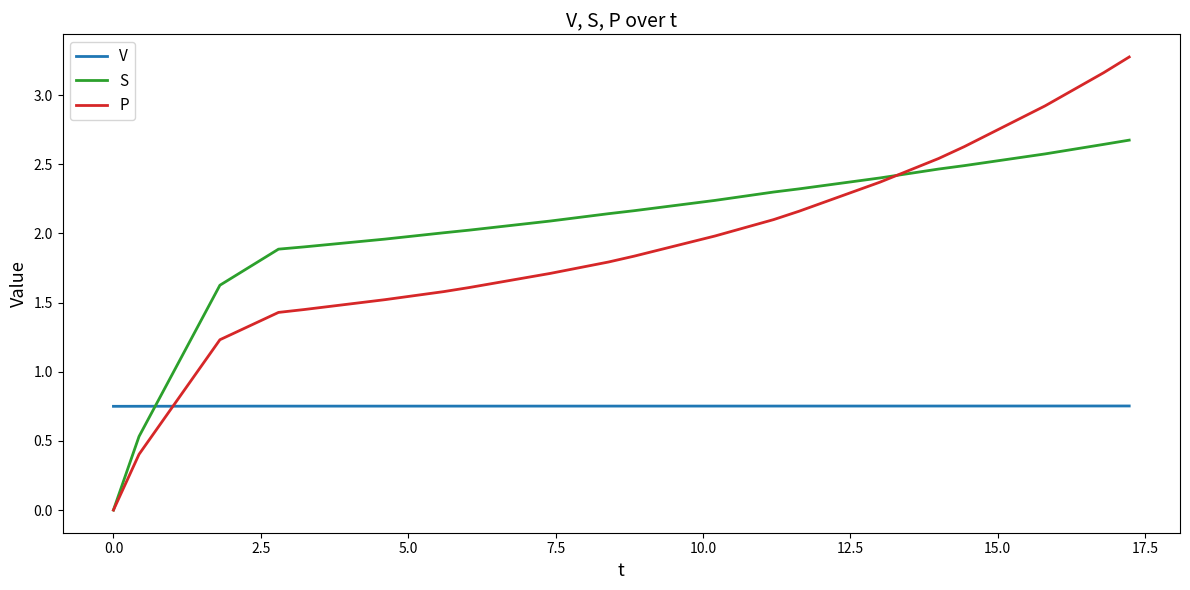

What is the maximum value shown in the chart?

3.3